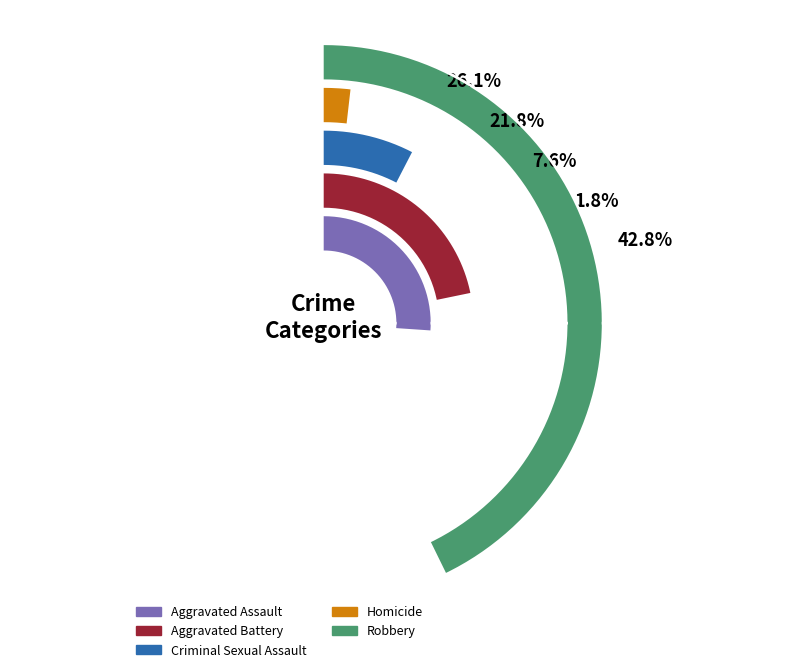

Is it true that 2016 is 22% of the pie?

False